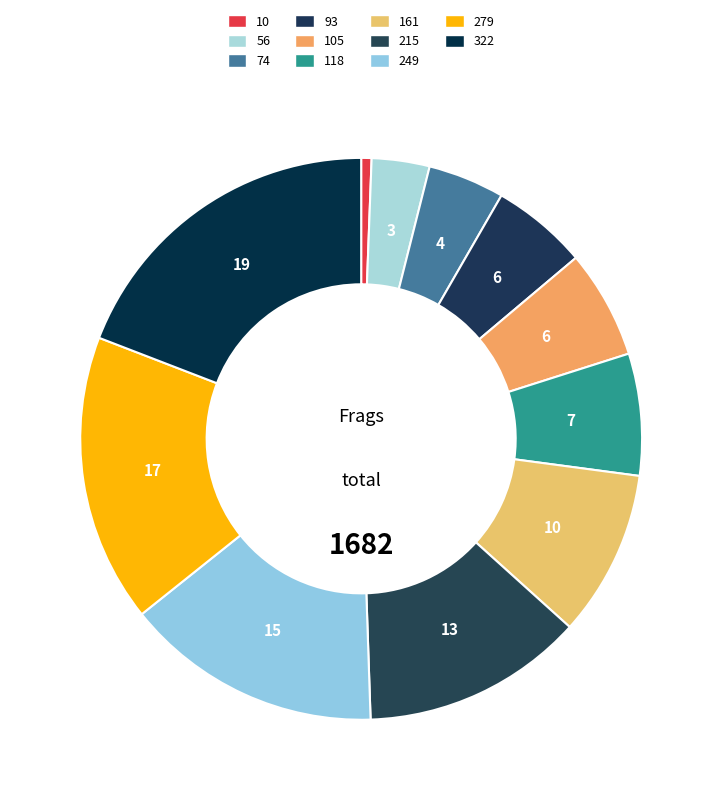

Rank the categories by value from lowest to highest.

10, 56, 74, 93, 105, 118, 161, 215, 249, 279, 322